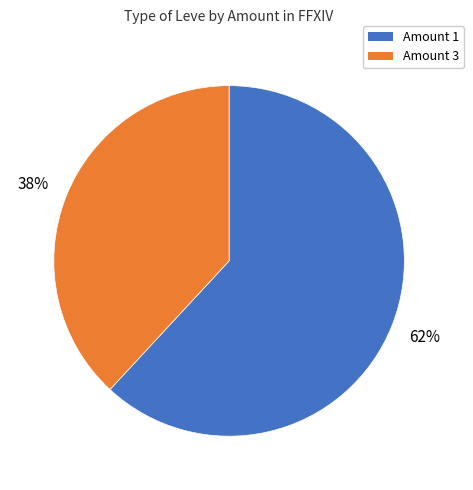

To the nearest percent, what is the average slice percentage?

50%